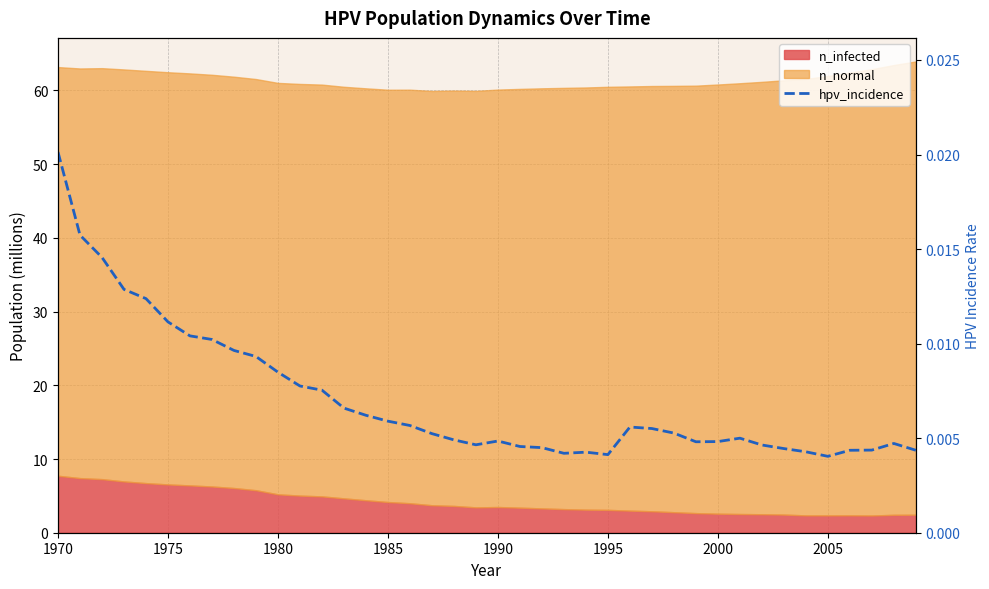

How many points are higher than both their immediate neighbors (excluding endpoints)?

5